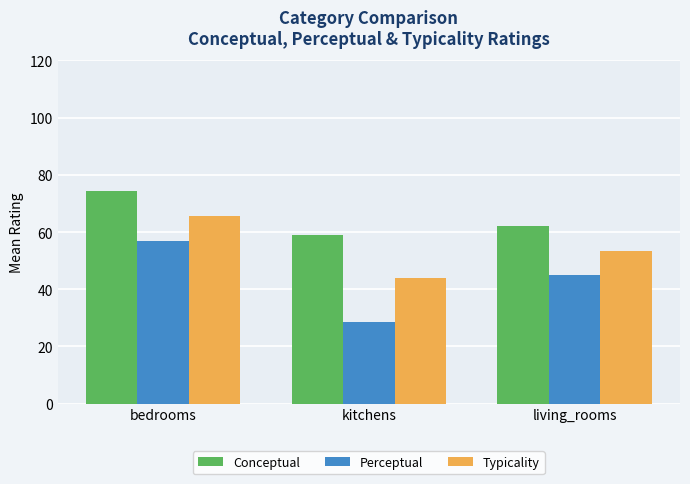

What is the value of the Typicality bar at the 1st from the left?

65.7